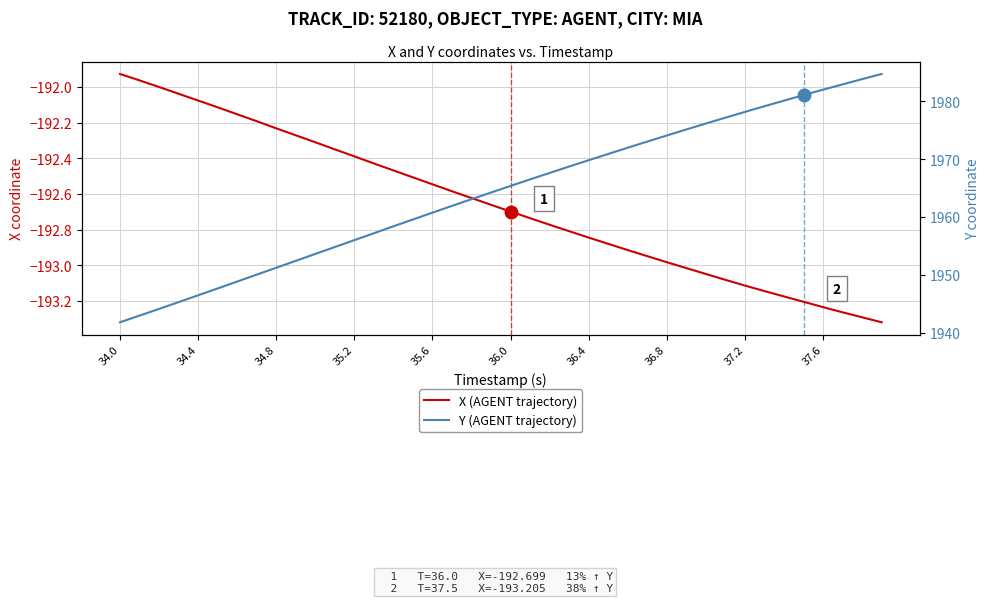

The Y (AGENT trajectory) series shows 2969.7 at 34.0. True or false?

False